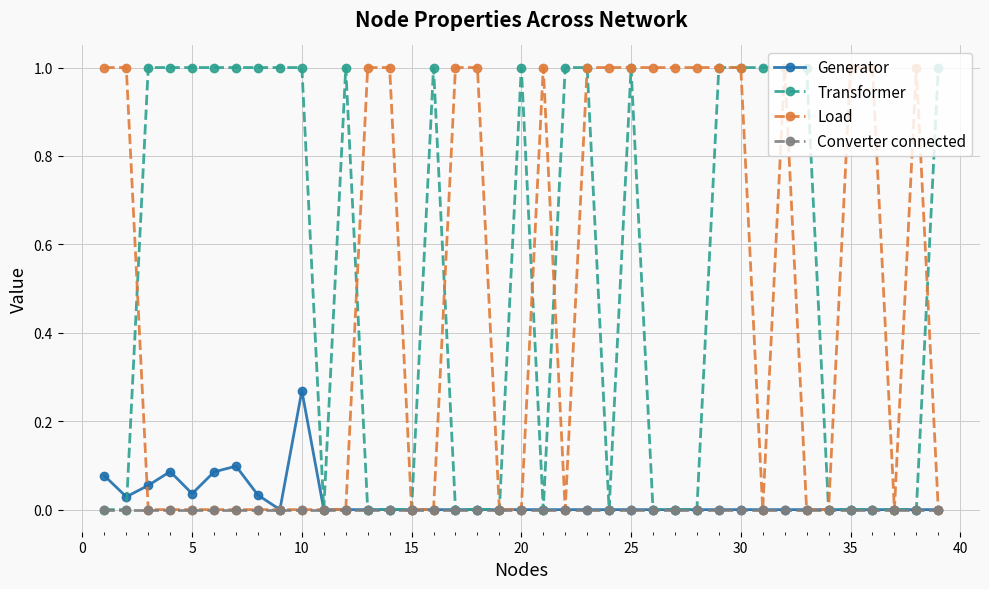

What is the highest value of the Transformer series?

1.0